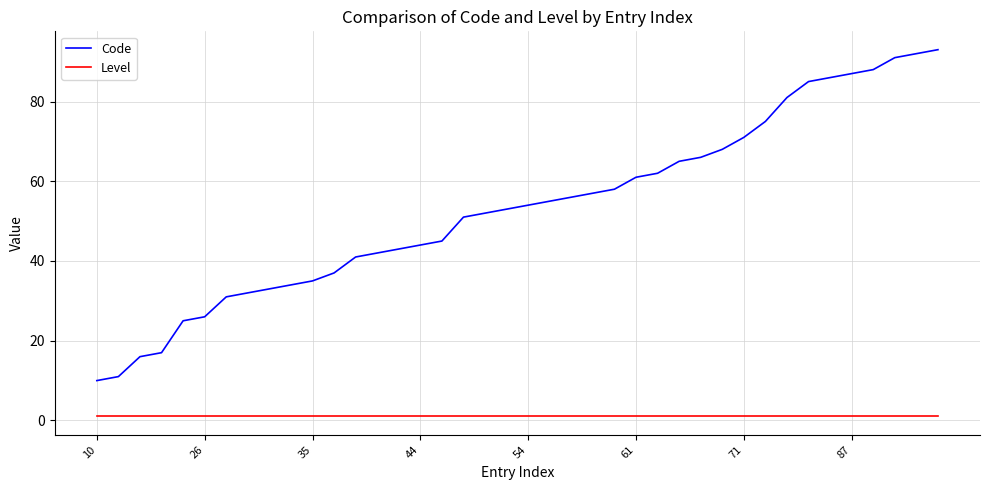

True or false: Level and Code intersect in this chart.

False